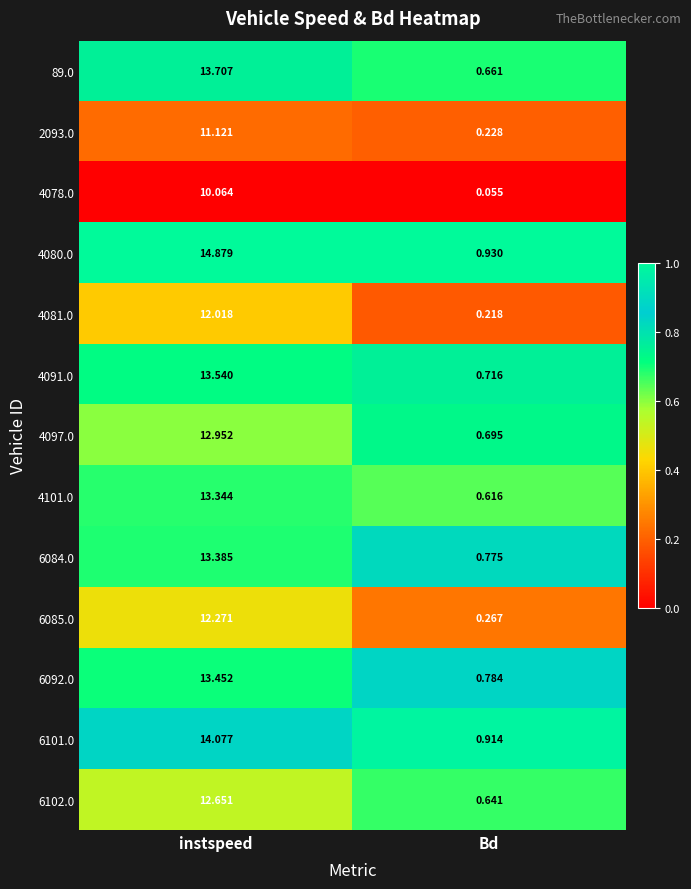

At which label does 6084.0 reach its minimum?

Bd